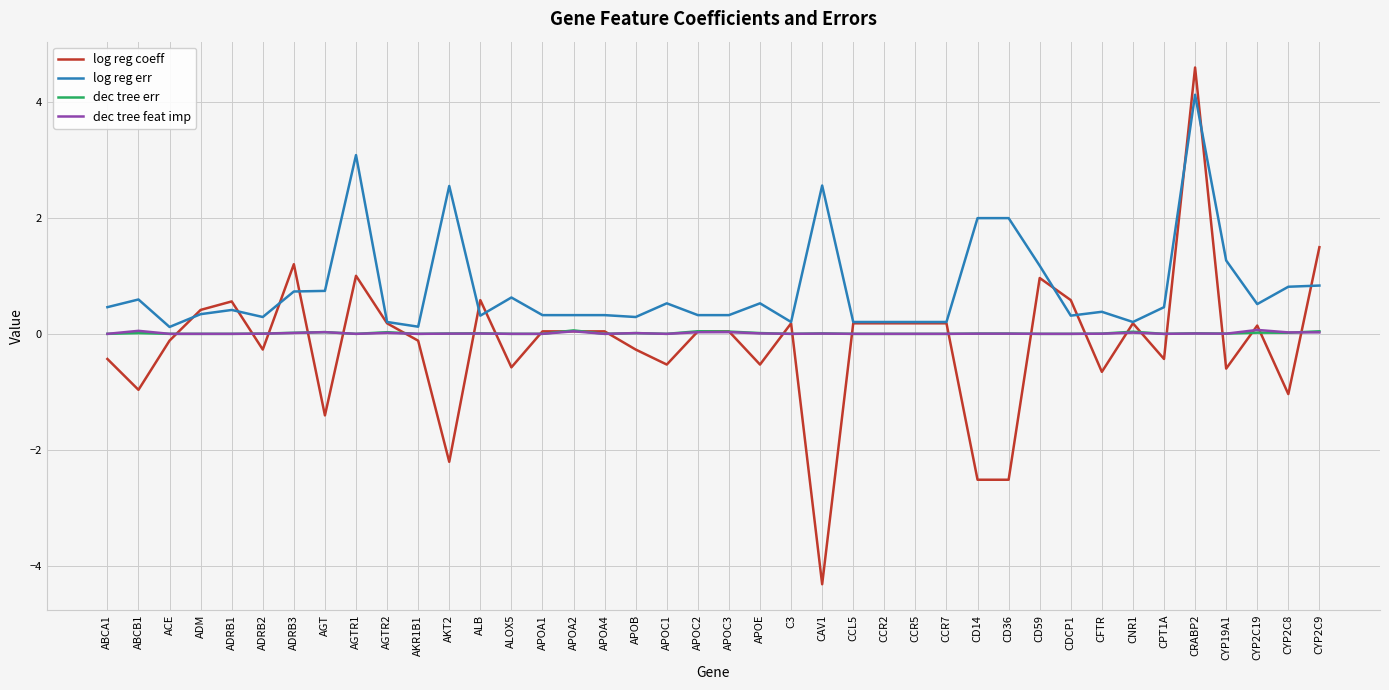

Which series changed the most between CNR1 and CRABP2?

log reg coeff